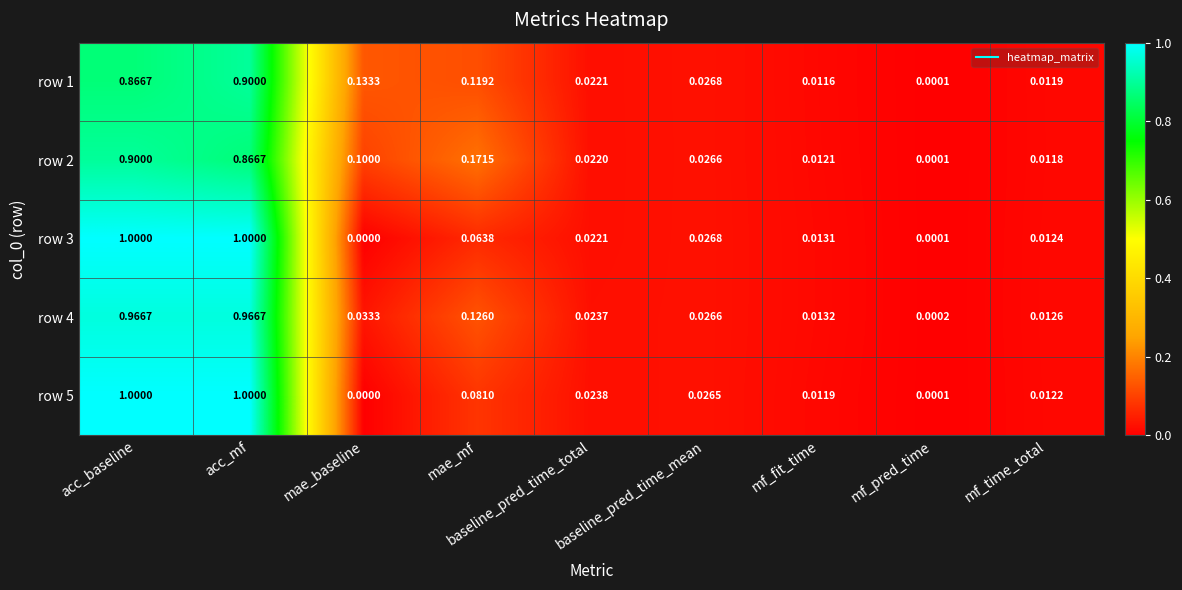

Between acc_baseline and mf_time_total, which series saw the biggest shift?

row 5